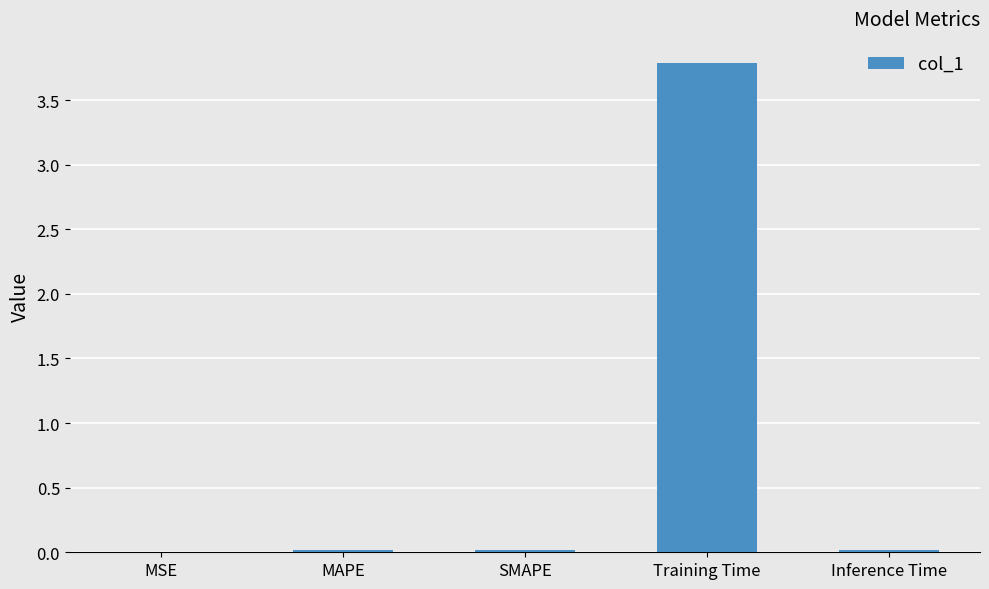

Which category has the highest value across all series?

Training Time